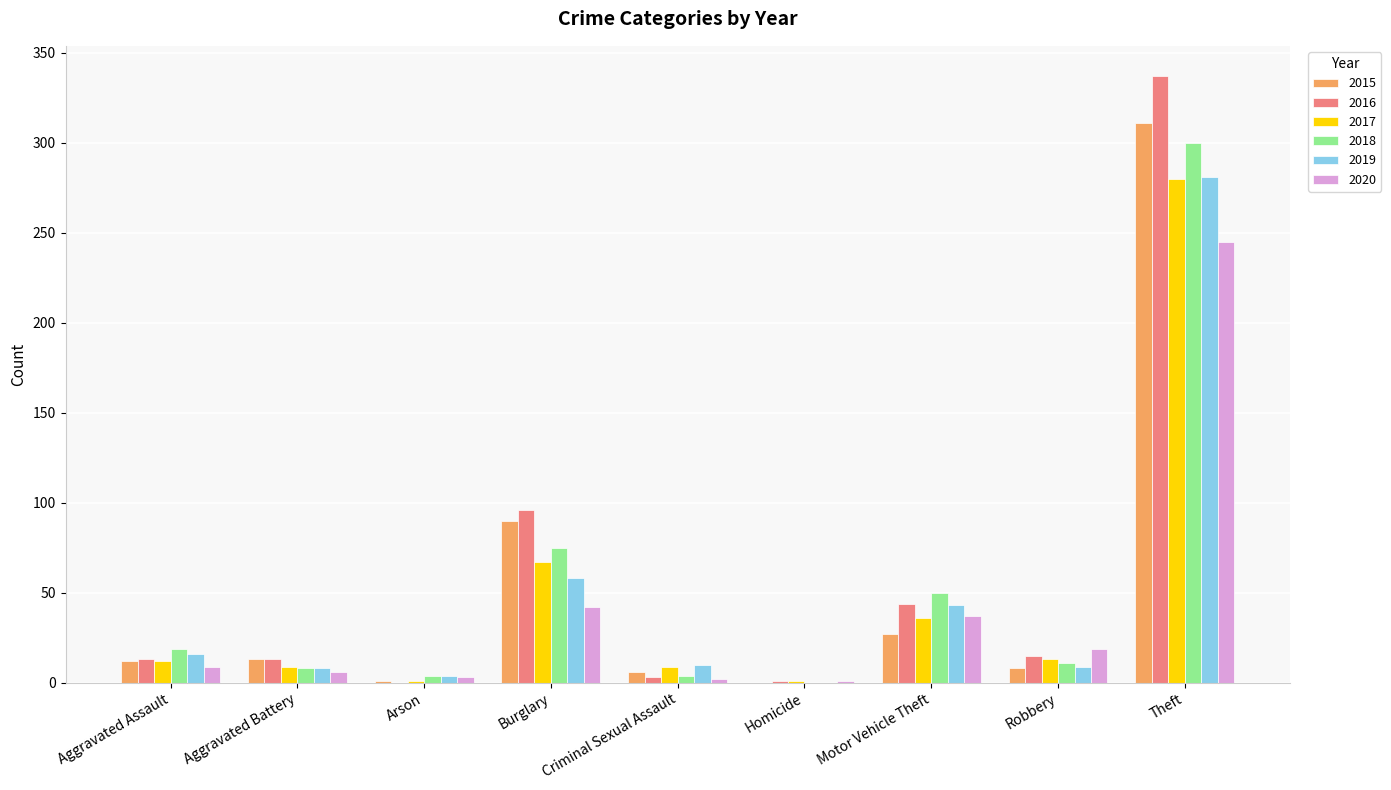

What is the greatest value displayed?

337